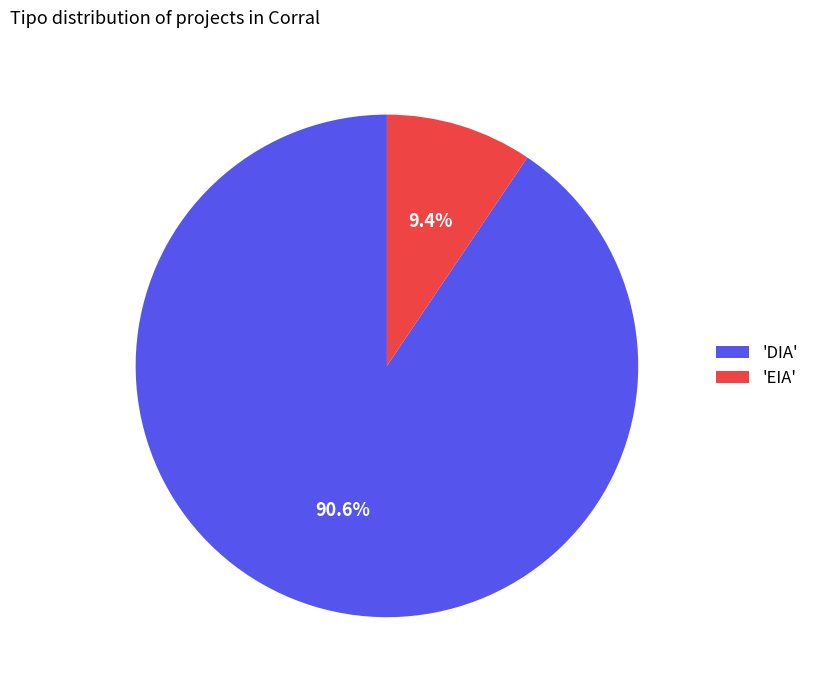

Is the sum of 'DIA' and 'EIA' greater than half?

Yes